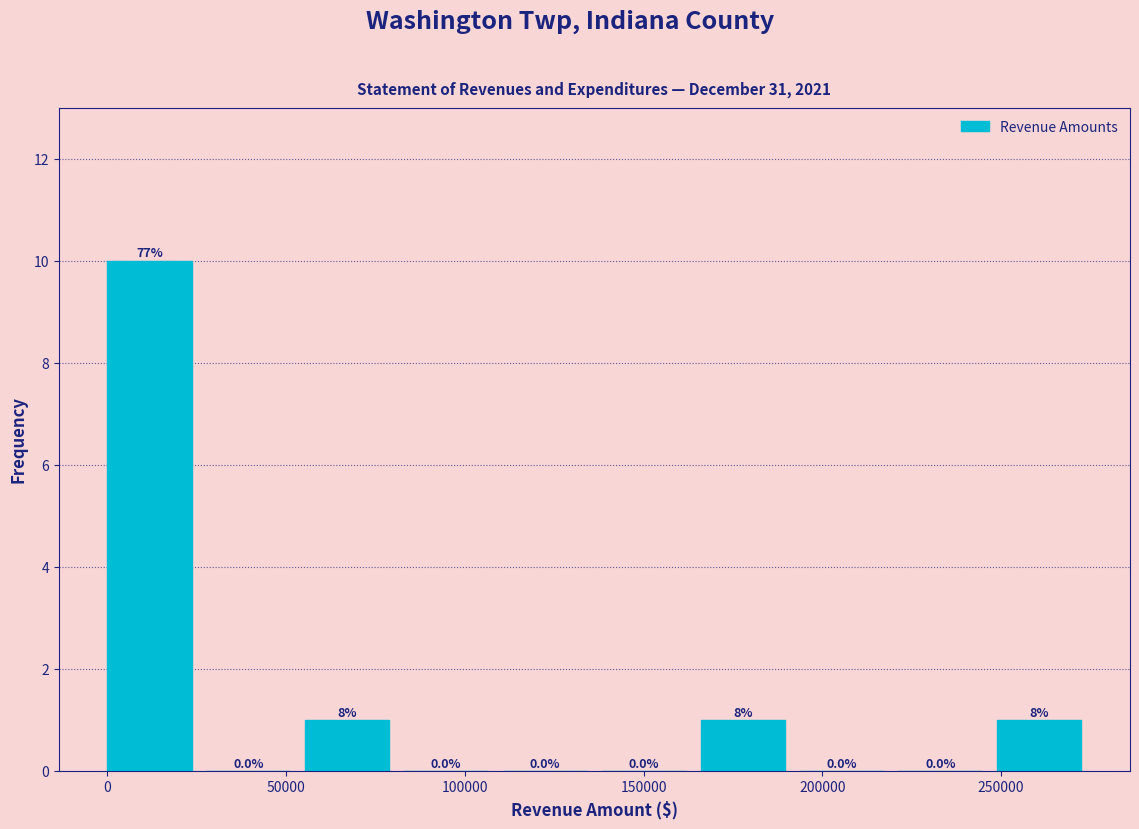

Which range on the x-axis has the tallest bar?

0 to 30000